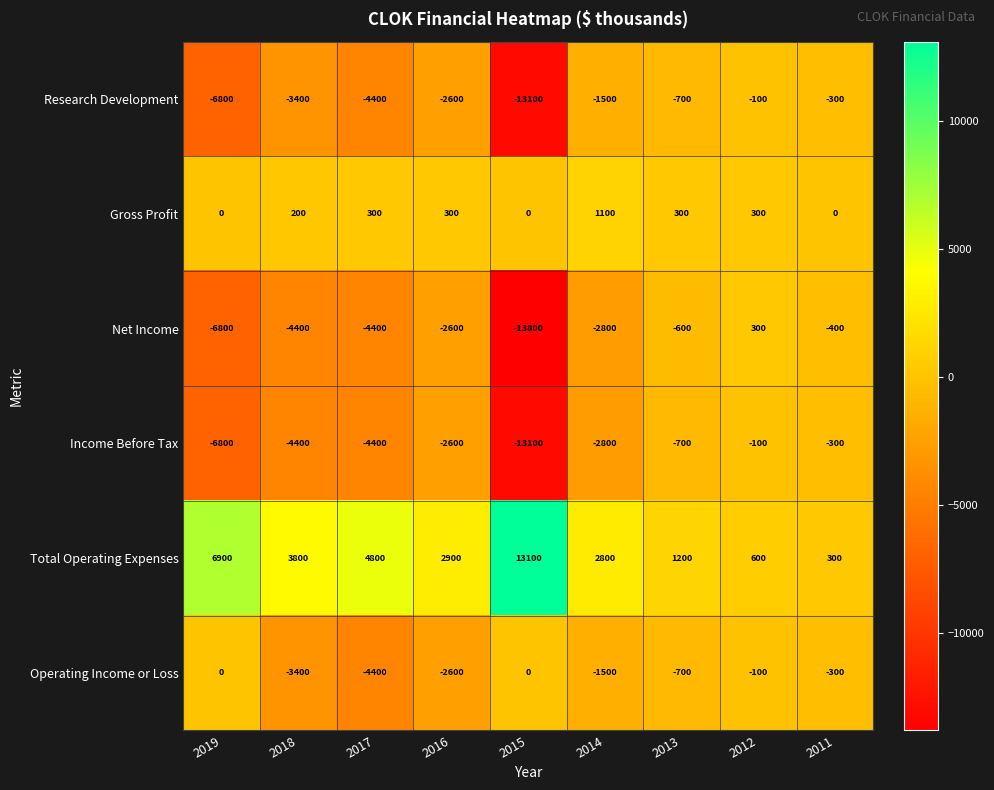

How many values in the Net Income series exceed -2800?

4